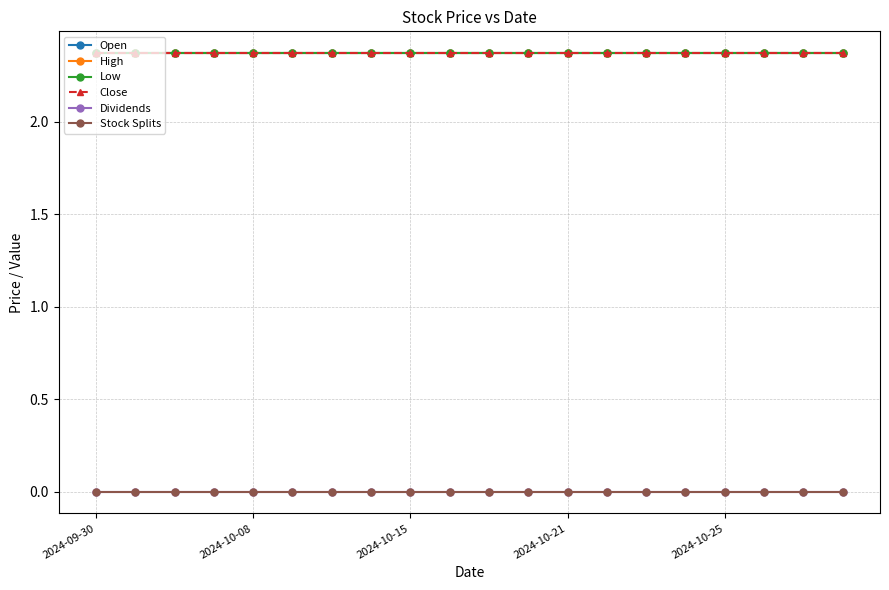

Does the chart have visible grid lines?

Yes